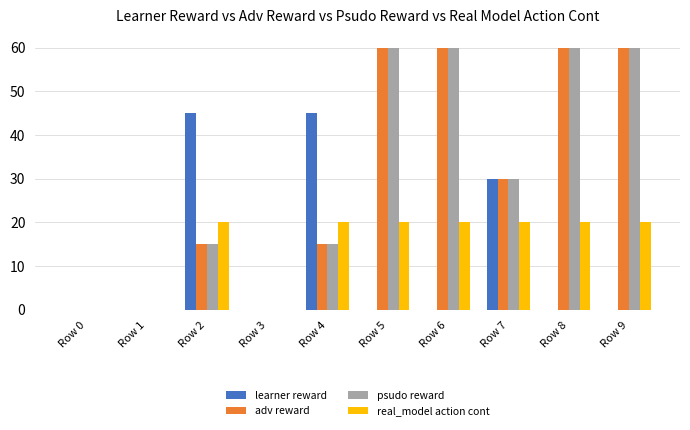

Reading right to left, extract all data points from this chart.

learner reward: Row 9=0	Row 8=0	Row 7=30	Row 6=0	Row 5=0	Row 4=45	Row 3=0	Row 2=45	Row 1=0	Row 0=0
adv reward: Row 9=60	Row 8=60	Row 7=30	Row 6=60	Row 5=60	Row 4=15	Row 3=0	Row 2=15	Row 1=0	Row 0=0
psudo reward: Row 9=60	Row 8=60	Row 7=30	Row 6=60	Row 5=60	Row 4=15	Row 3=0	Row 2=15	Row 1=0	Row 0=0
real_model action cont: Row 9=20	Row 8=20	Row 7=20	Row 6=20	Row 5=20	Row 4=20	Row 3=0	Row 2=20	Row 1=0	Row 0=0